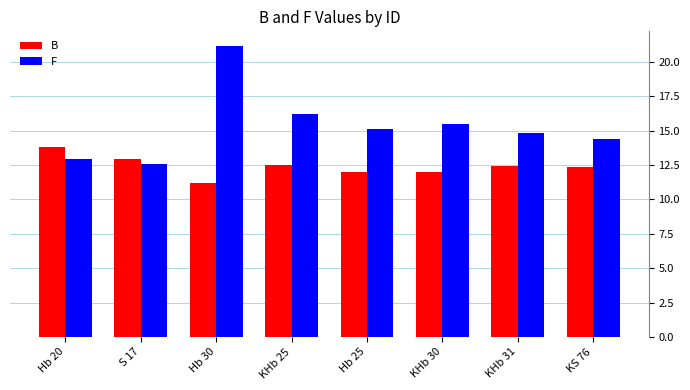

How many categories are shown in the chart?

8